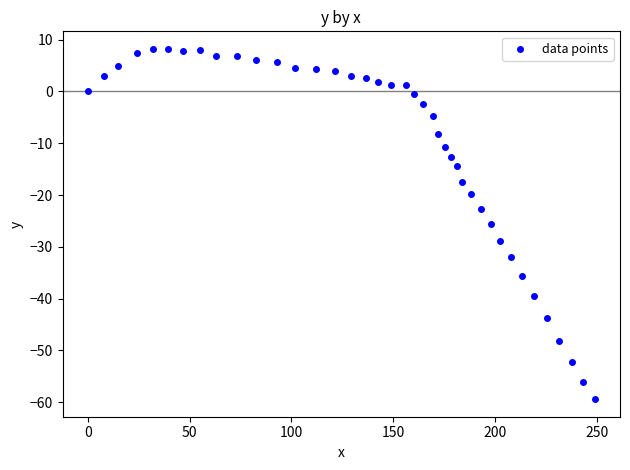

What is the range of X values (max minus min)?

249.0